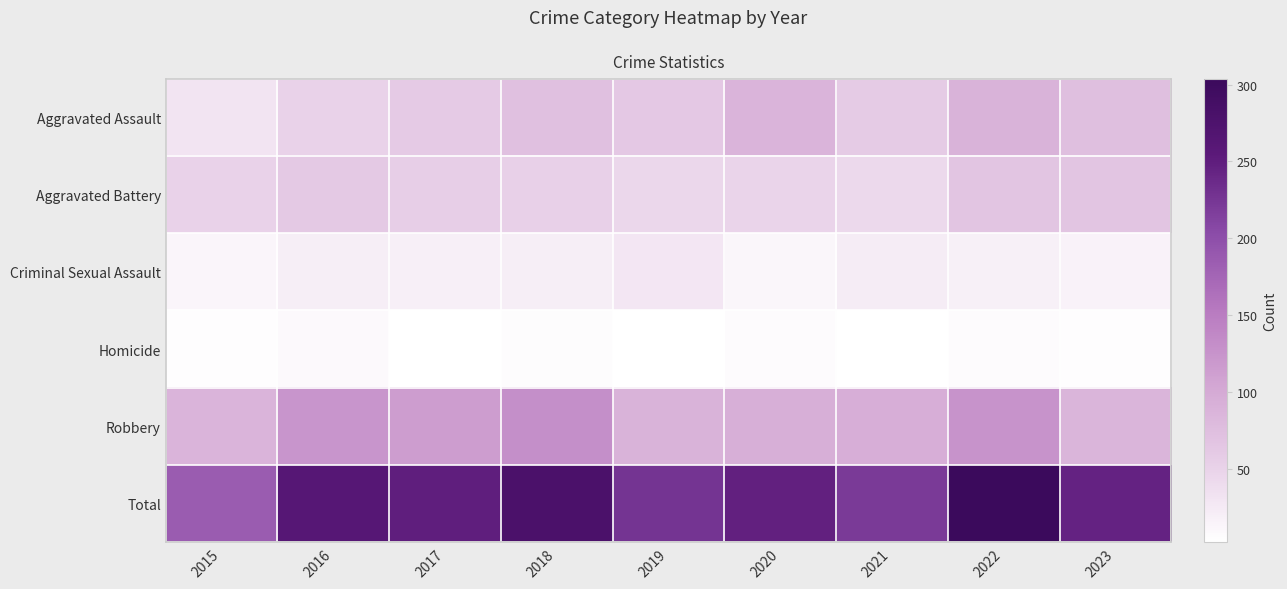

Reading left to right, list all the values displayed in this chart.

row_0: 2015=31	2016=50	2017=59	2018=72	2019=61	2020=87	2021=58	2022=89	2023=73
row_1: 2015=50	2016=60	2017=54	2018=52	2019=45	2020=48	2021=43	2022=66	2023=66
row_2: 2015=13	2016=20	2017=19	2018=20	2019=29	2020=12	2021=23	2022=18	2023=15
row_3: 2015=4	2016=8	2017=2	2018=5	2019=3	2020=6	2021=2	2022=6	2023=4
row_4: 2015=87	2016=123	2017=115	2018=130	2019=89	2020=94	2021=95	2022=125	2023=86
row_5: 2015=185	2016=261	2017=249	2018=279	2019=227	2020=247	2021=221	2022=304	2023=244